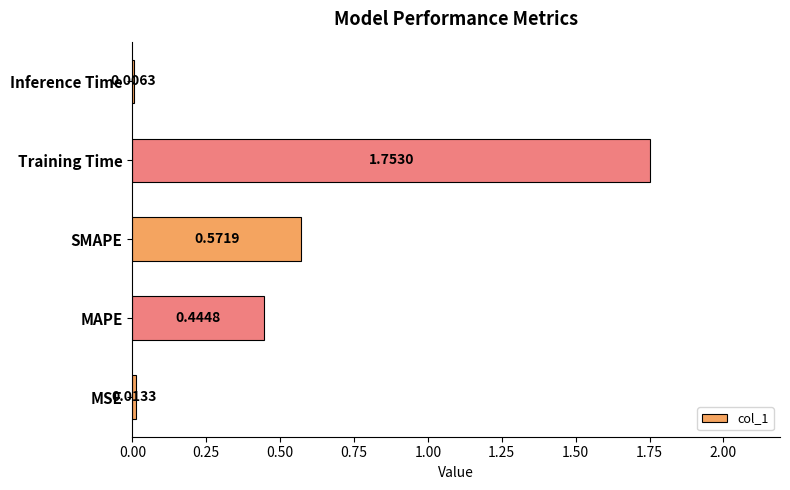

What is the change in value from Training Time to Inference Time?

-1.7